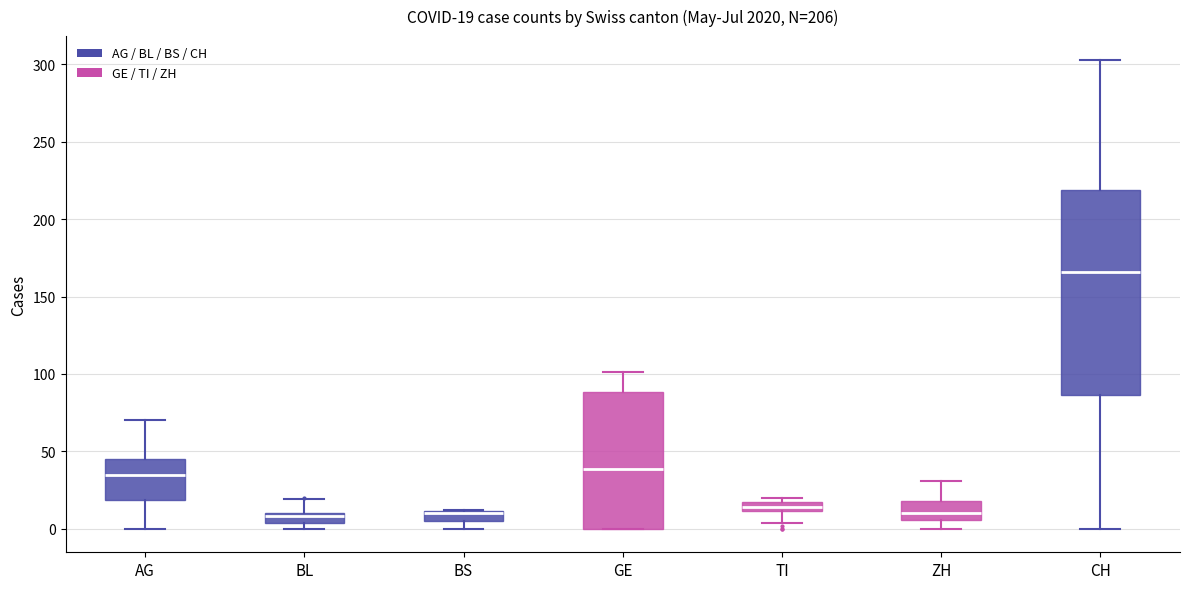

Which box is the tallest, from its lower edge to its upper edge?

CH